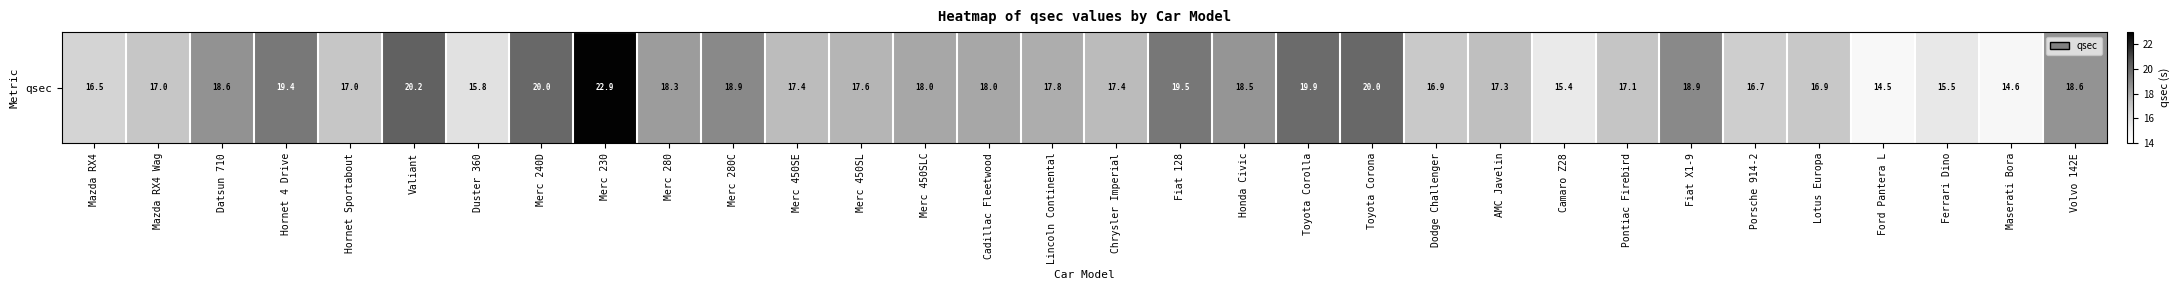

List the labels in order of value, smallest first.

Ford Pantera L, Maserati Bora, Camaro Z28, Ferrari Dino, Duster 360, Mazda RX4, Porsche 914-2, Dodge Challenger, Lotus Europa, Mazda RX4 Wag, Hornet Sportabout, Pontiac Firebird, AMC Javelin, Merc 450SE, Chrysler Imperial, Merc 450SL, Lincoln Continental, Cadillac Fleetwood, Merc 450SLC, Merc 280, Honda Civic, Volvo 142E, Datsun 710, Merc 280C, Fiat X1-9, Hornet 4 Drive, Fiat 128, Toyota Corolla, Merc 240D, Toyota Corona, Valiant, Merc 230